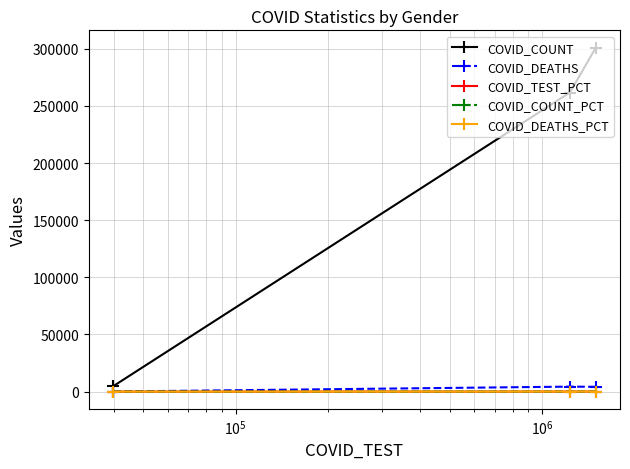

Does the chart have visible grid lines?

Yes